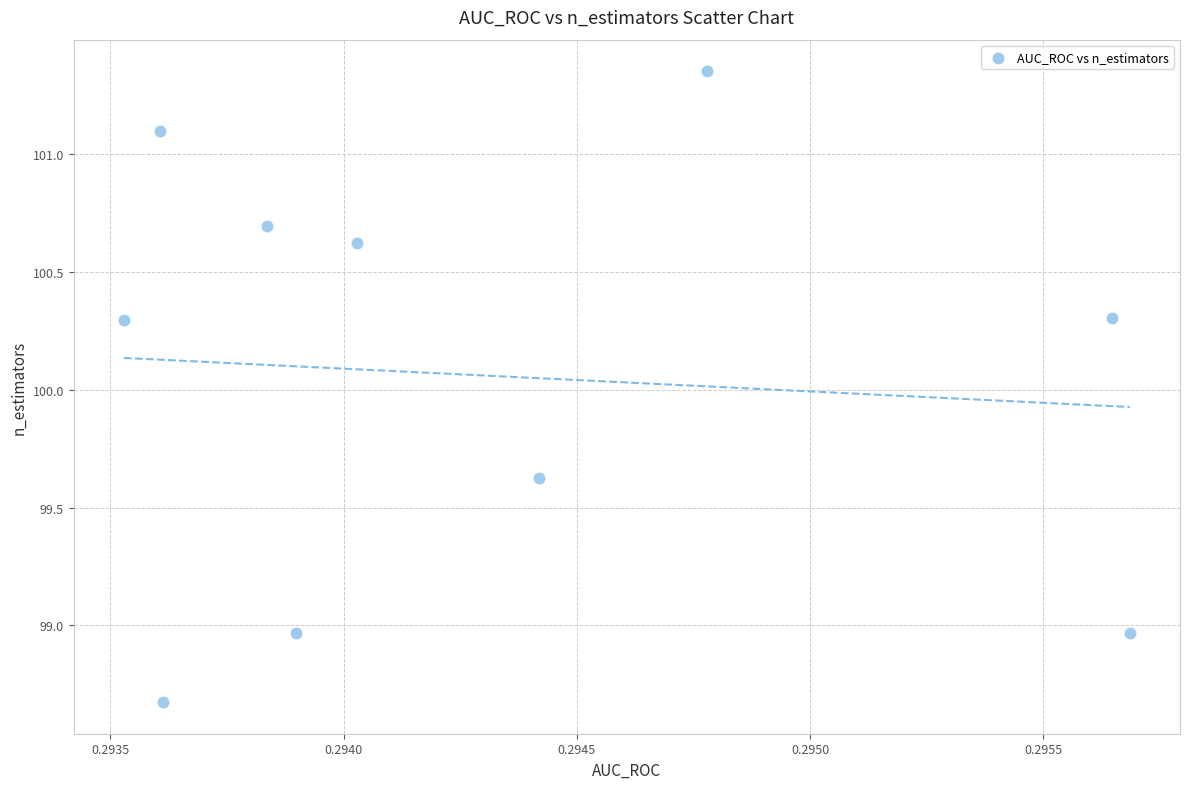

What is the average X value?

0.3